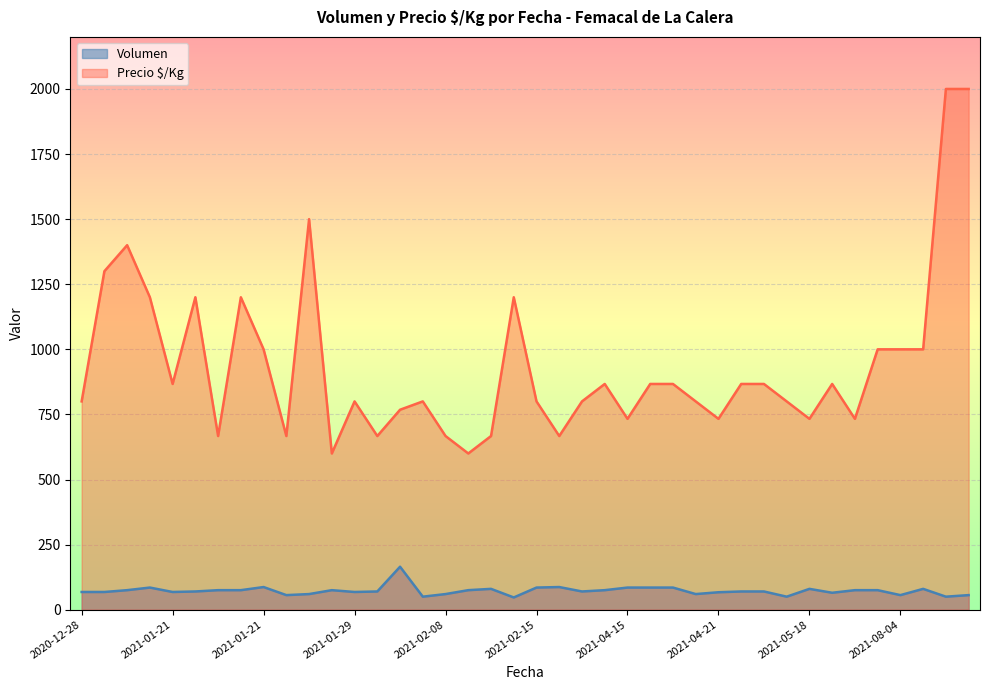

True or false: Precio $/Kg and Volumen intersect in this chart.

False